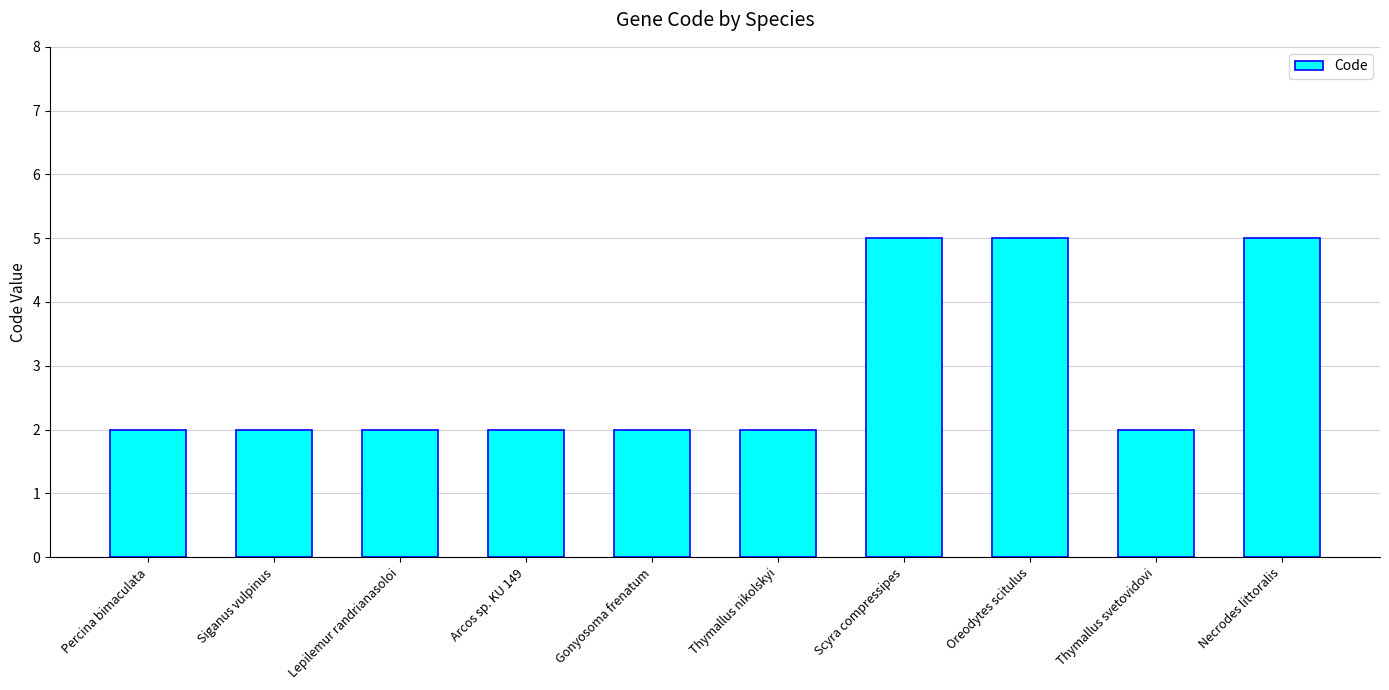

How many distinct data groups are displayed?

1